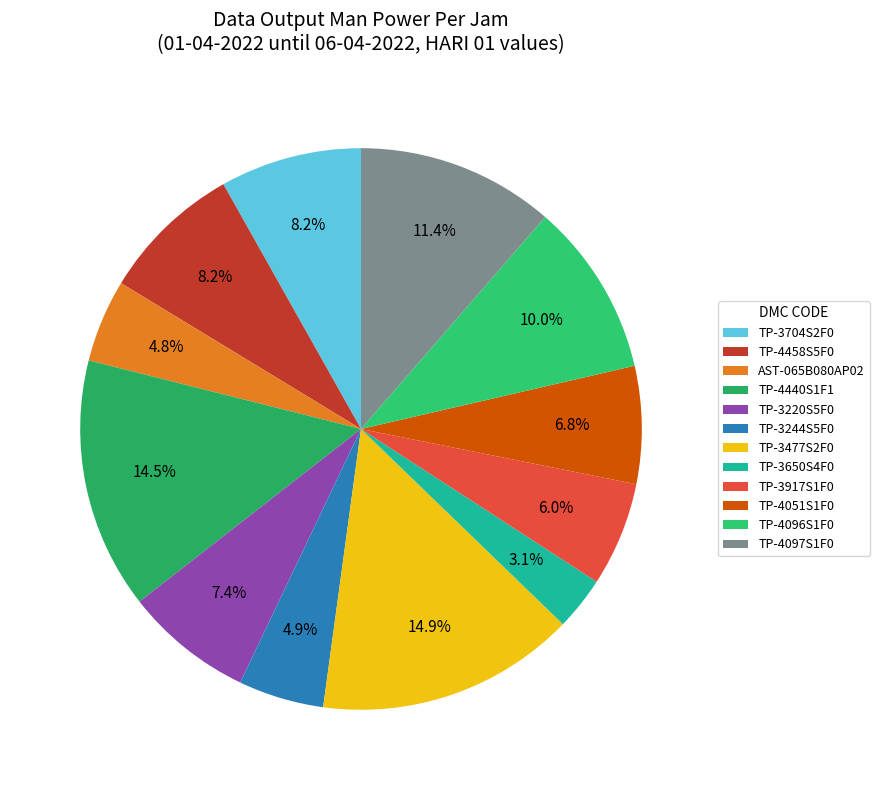

Does TP-4096S1F0 account for over 50% of the chart?

No